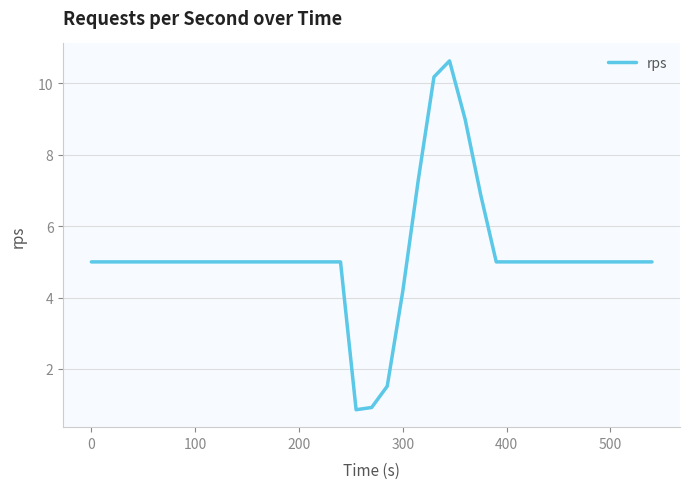

What is the greatest value displayed?

10.6